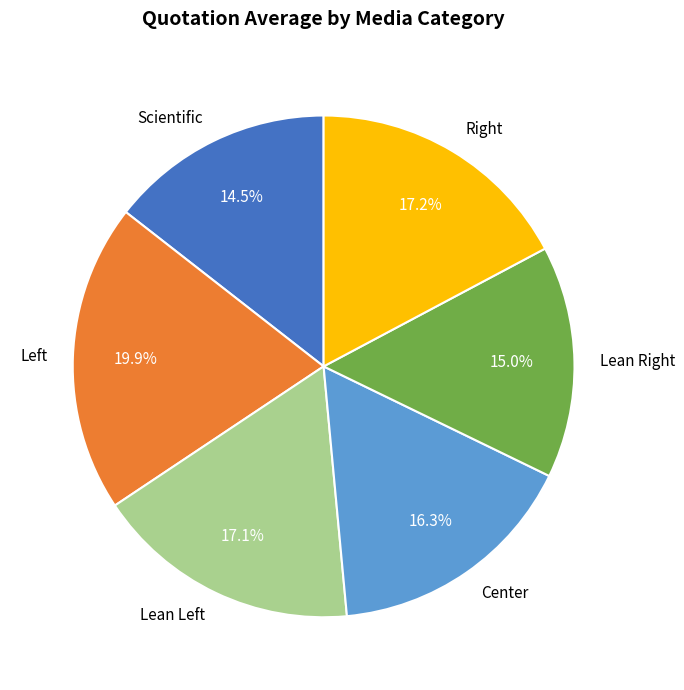

Which slice is the smallest?

Scientific